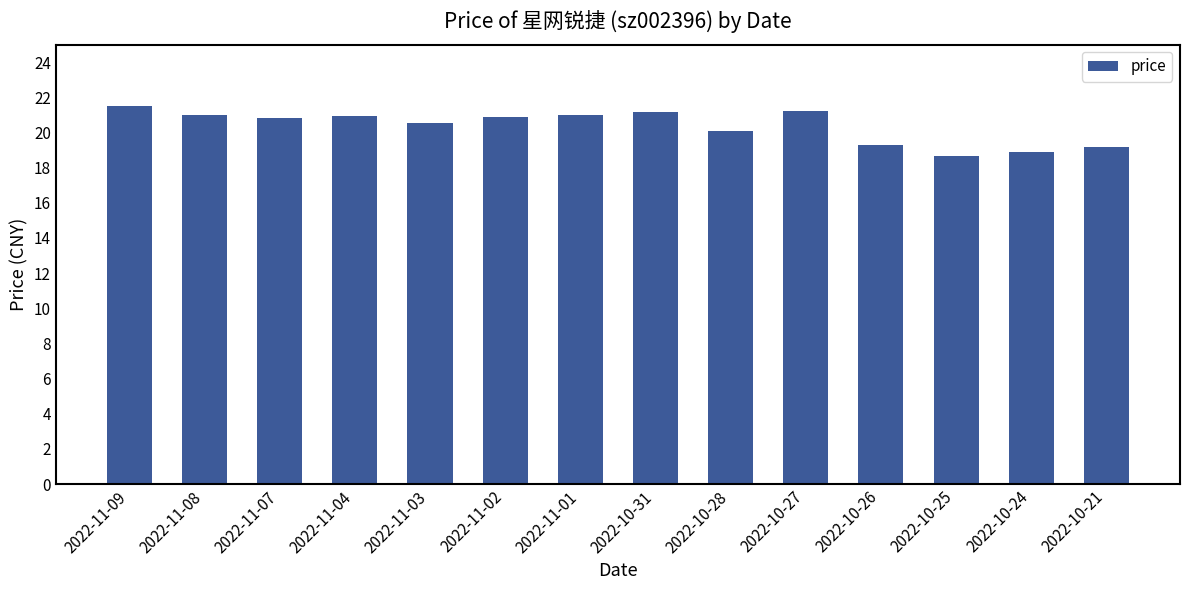

At which category does the chart reach its peak across all series?

2022-11-09